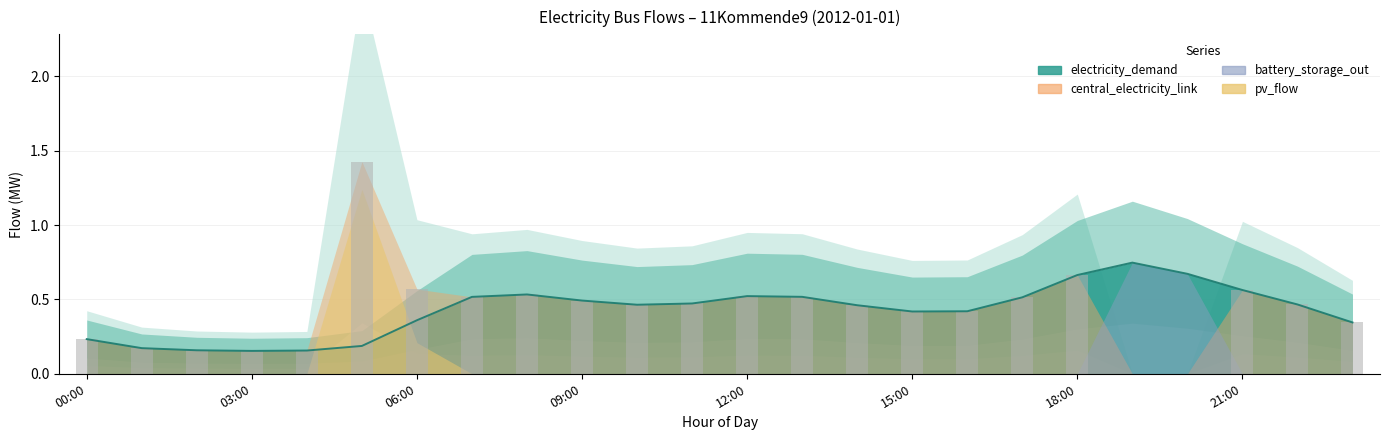

List the labels in order of electricity_demand value, smallest first.

03:00, 04:00, 02:00, 01:00, 05:00, 00:00, 23:00, 06:00, 15:00, 16:00, 14:00, 10:00, 22:00, 11:00, 09:00, 17:00, 07:00, 13:00, 12:00, 08:00, 21:00, 18:00, 20:00, 19:00